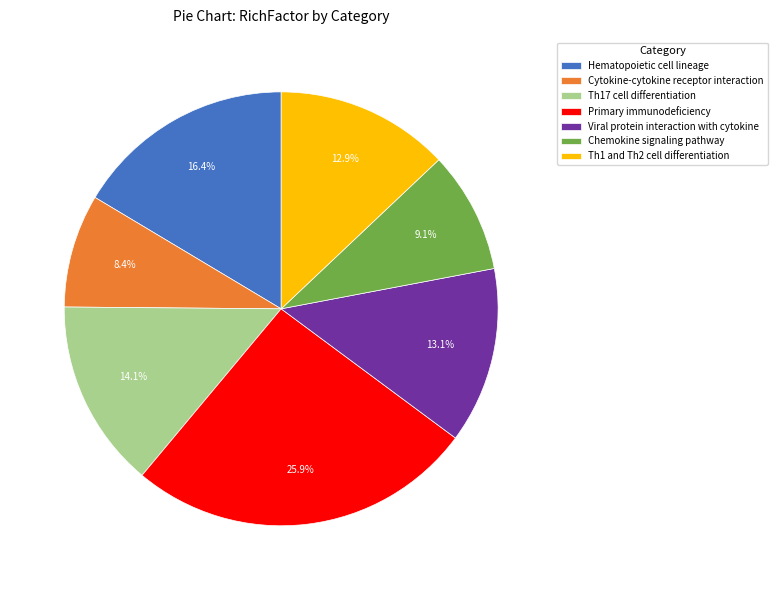

What percentage is the Th17 cell differentiation slice, to the nearest percent?

14%